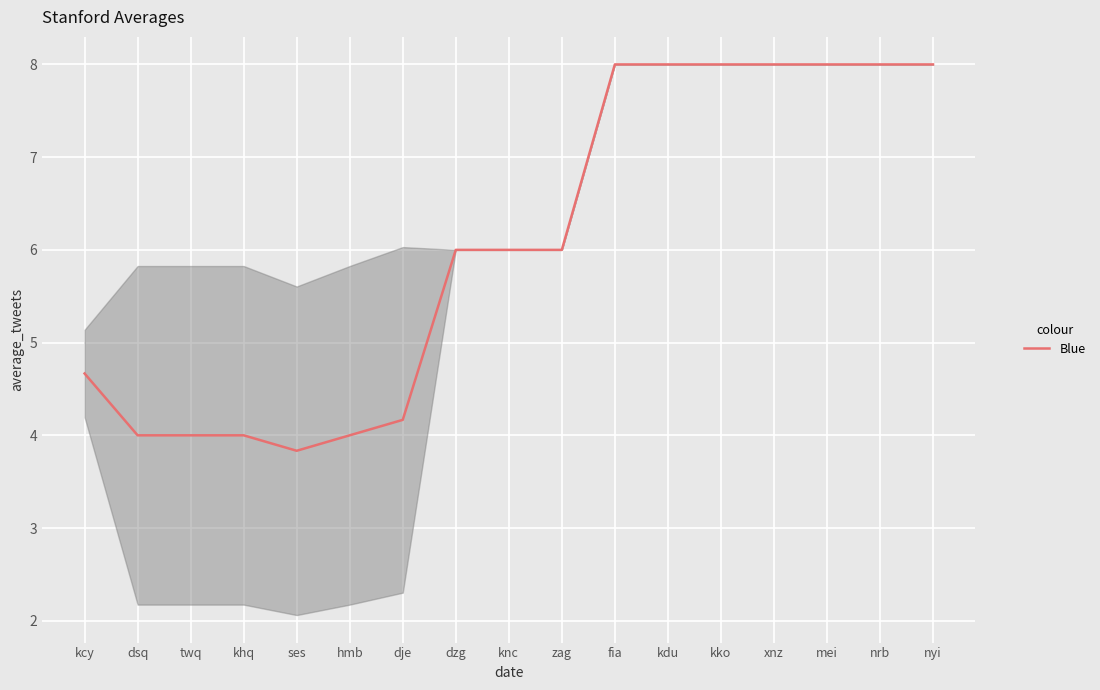

List the labels in order of value, largest first.

fia, kdu, kko, xnz, mei, nrb, nyi, dzg, knc, zag, kcy, dje, dsq, twq, khq, hmb, ses